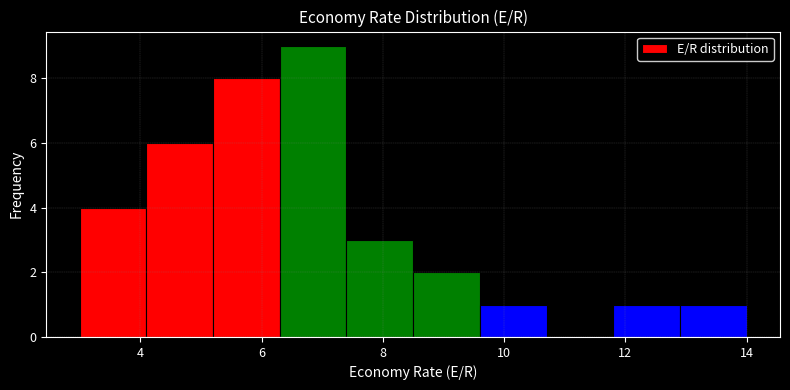

How tall is the bar that spans 7.4 to 8.5 on the x-axis? Neither the bar edges nor the heights are printed on the chart, so give them approximately, as read against the axes.

3